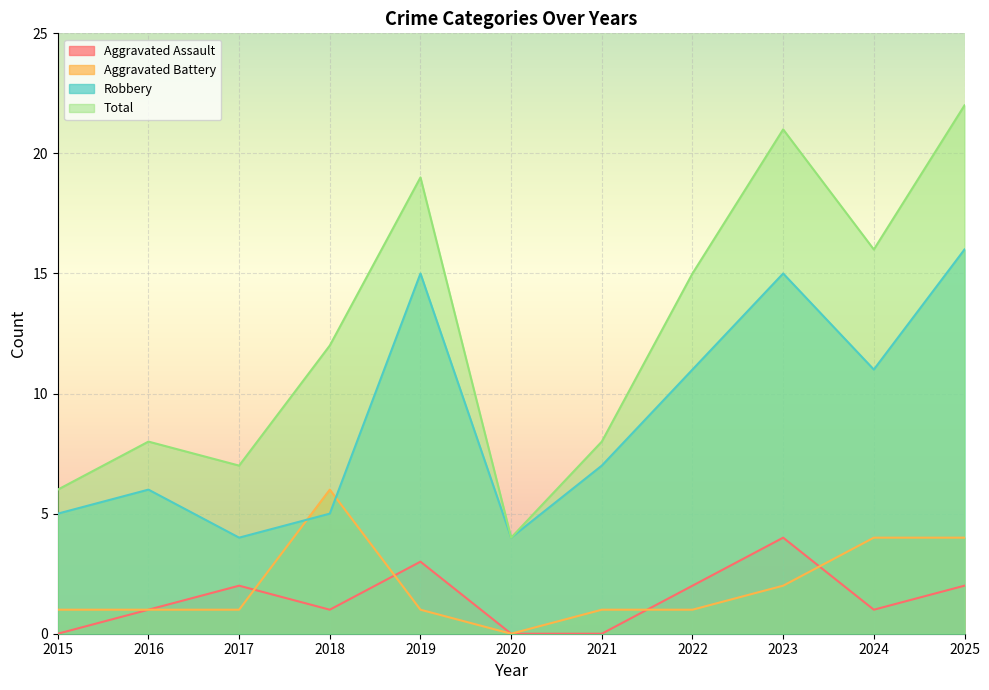

What is the value of the Total point at the 2nd from the left?

8